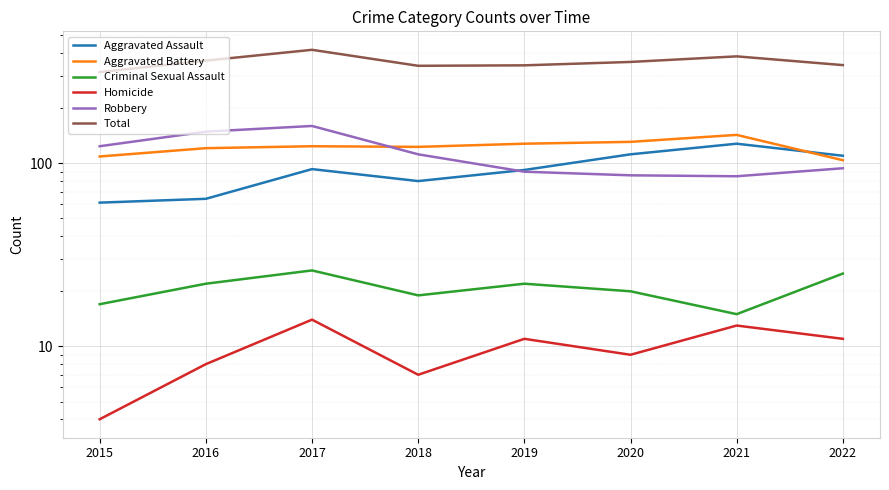

True or false: Criminal Sexual Assault has a value of 10 at 2018.

False